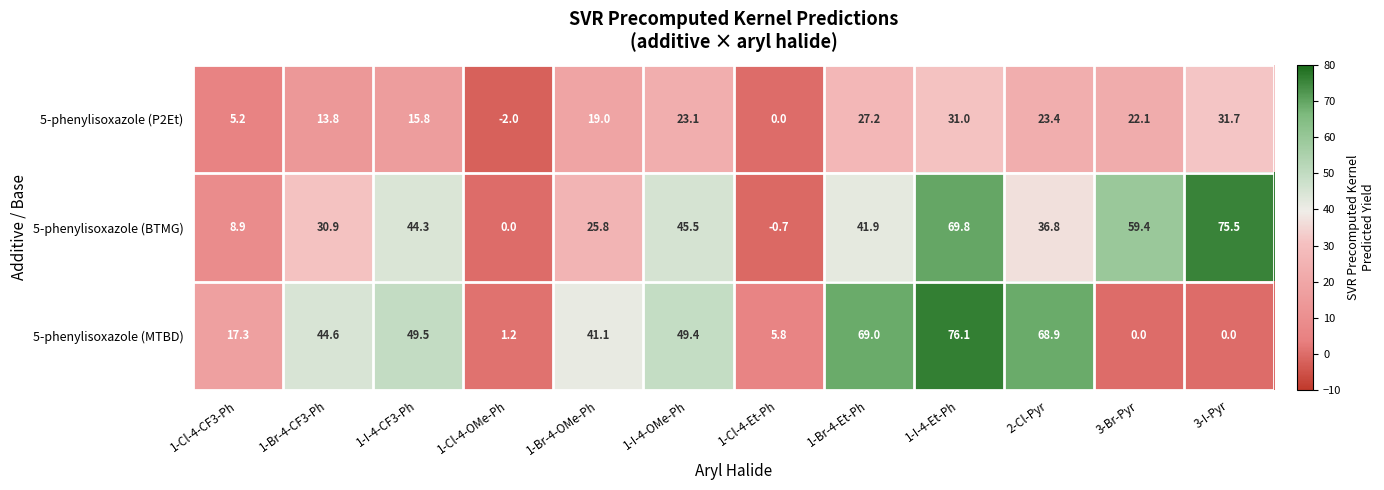

Which series changed the most between 1-I-4-Et-Ph and 2-Cl-Pyr?

5-phenylisoxazole (BTMG)